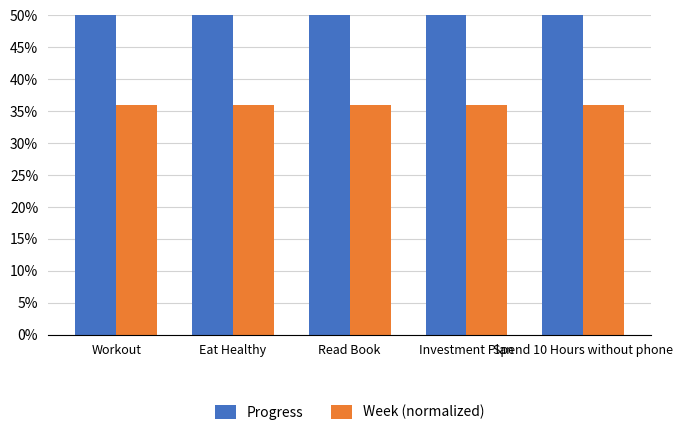

Are the bars horizontal?

No